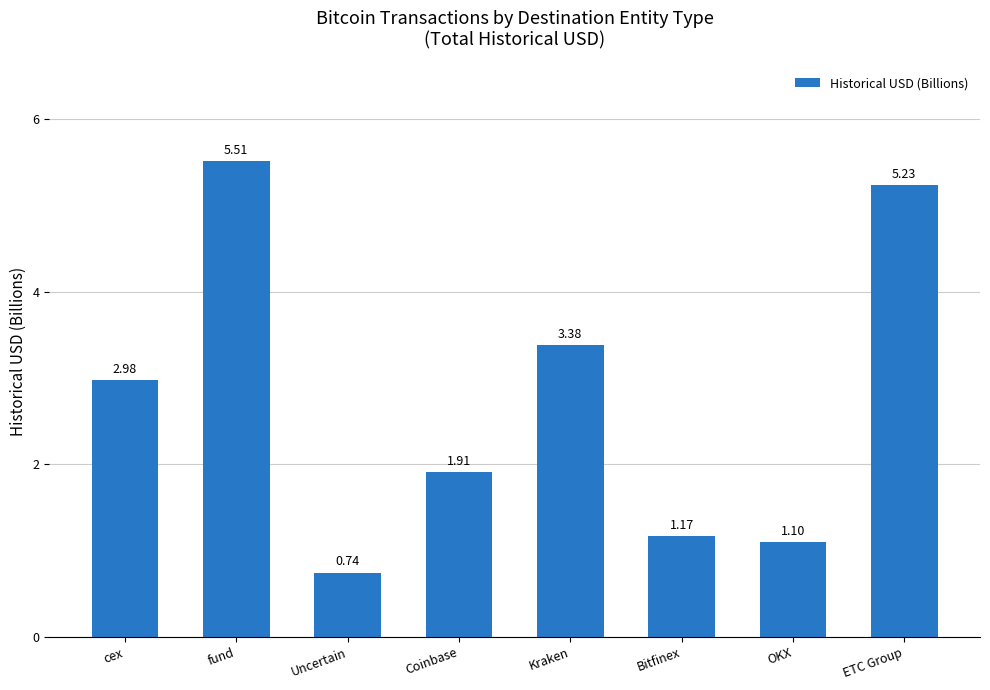

What is the label of the 5th bar from the right?

Coinbase